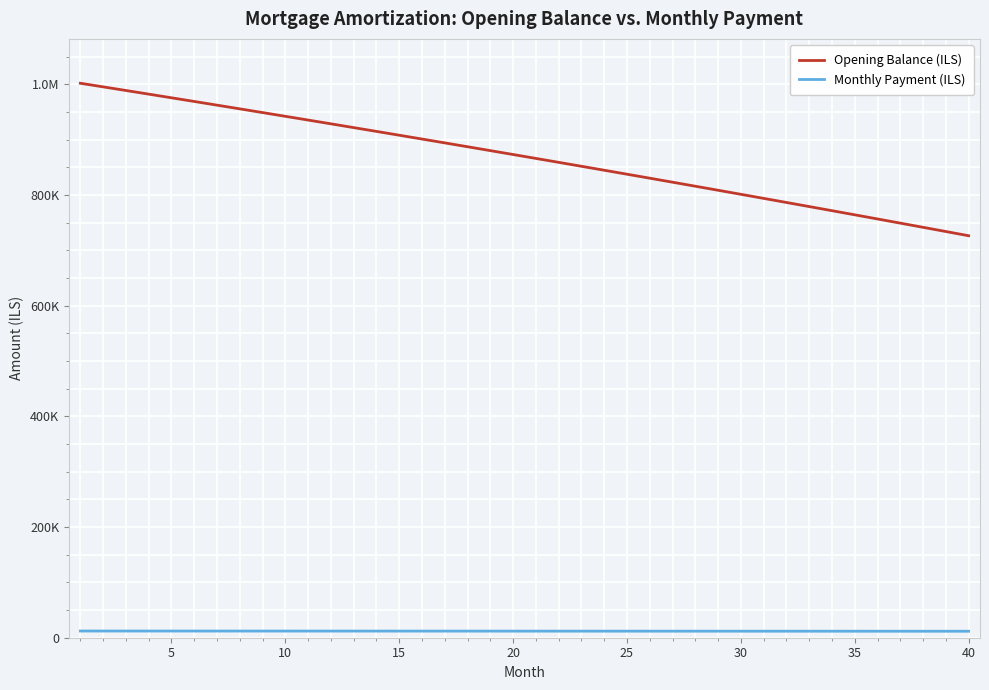

What is the value of the Monthly Payment (ILS) point at the 37th from the left?

11726.7